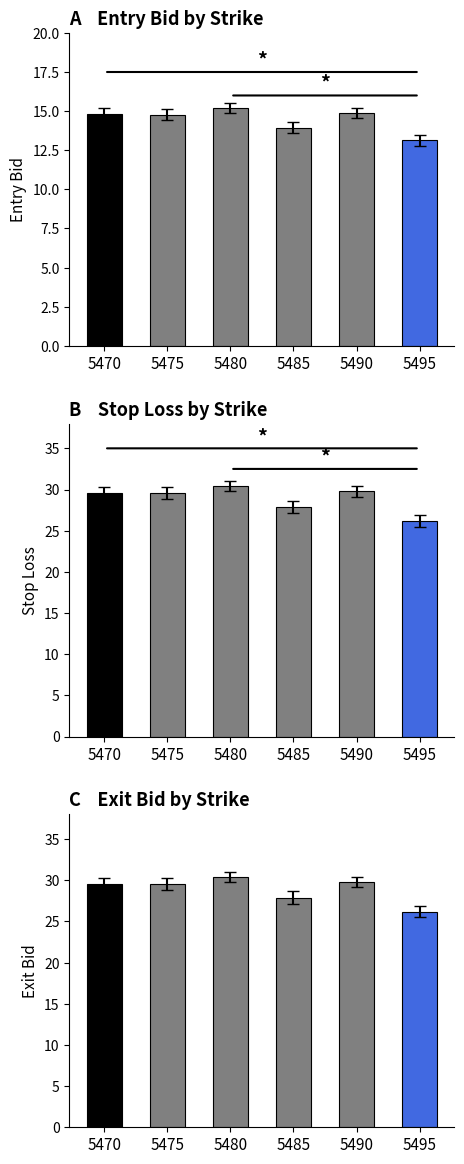

Which has a higher value, 5480 or 5485?

5480